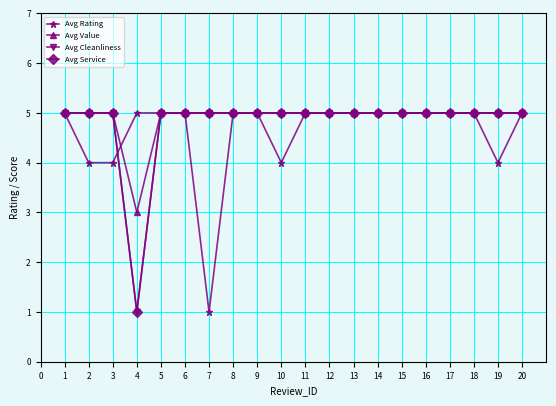

Is this an area chart (filled region under the line)?

No